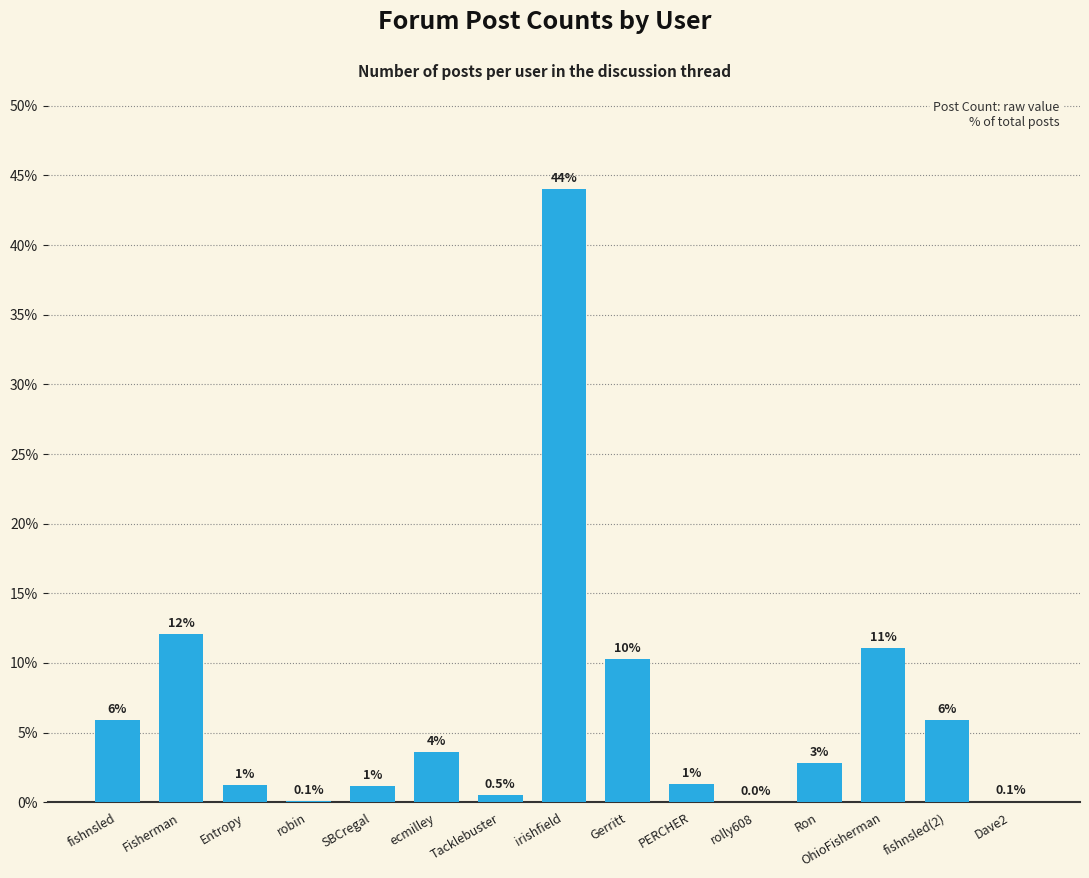

Which label corresponds to the largest value in the chart?

irishfield